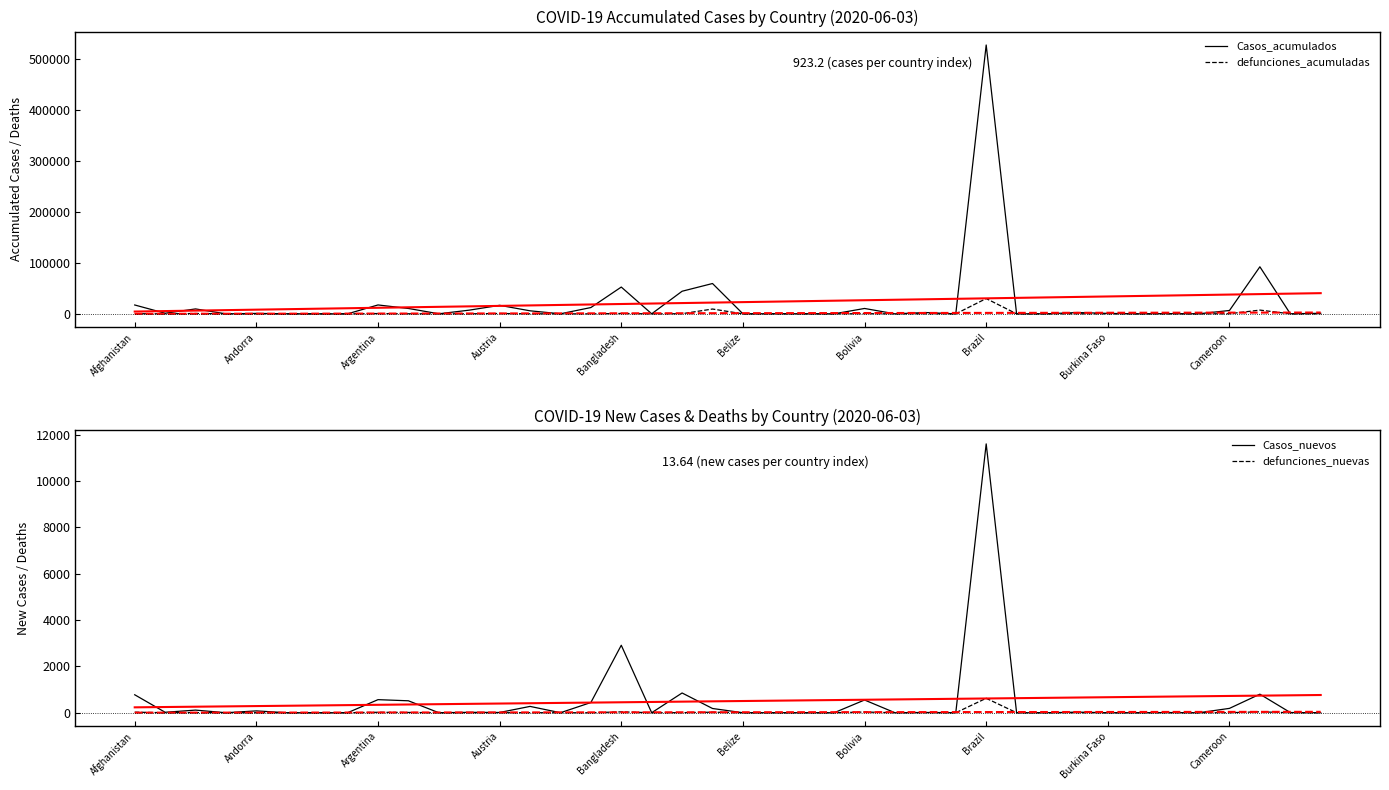

At which label does Casos_acumulados reach its peak?

Brazil